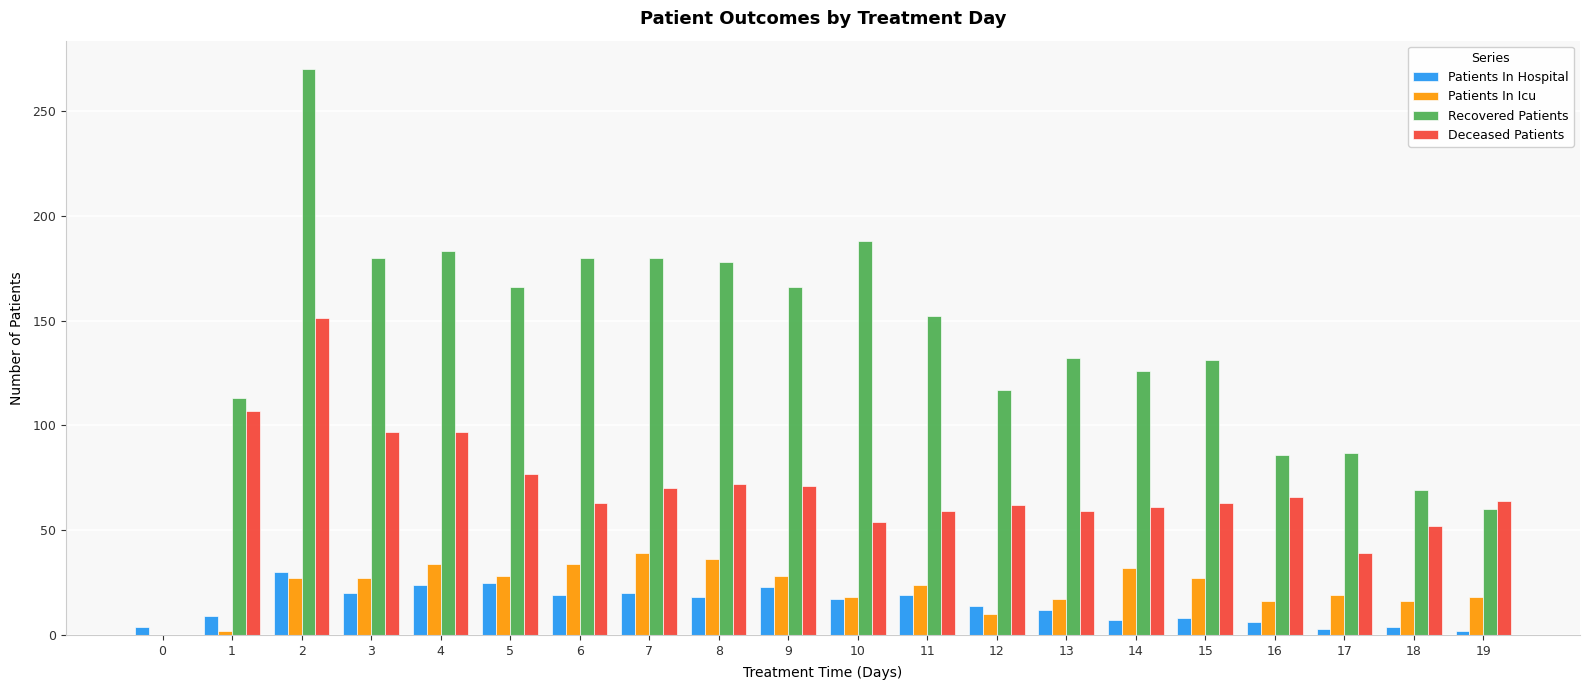

True or false: Recovered Patients has a value of 103 at 18.

False